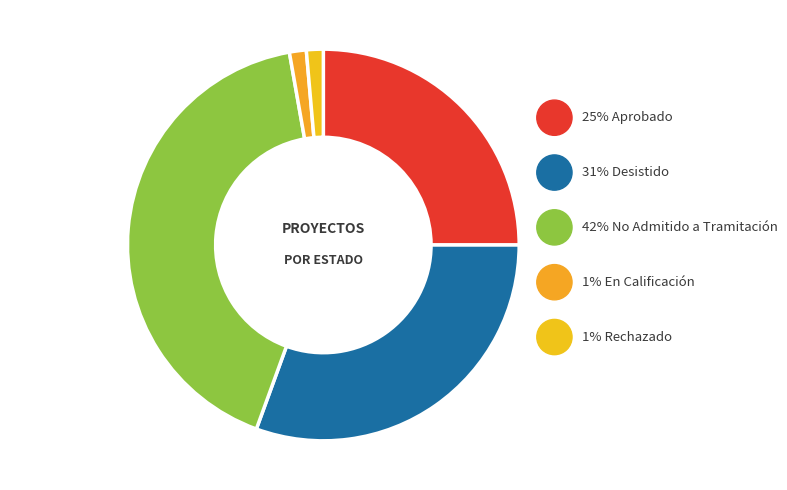

What portion of the pie excludes Desistido?

69.4%